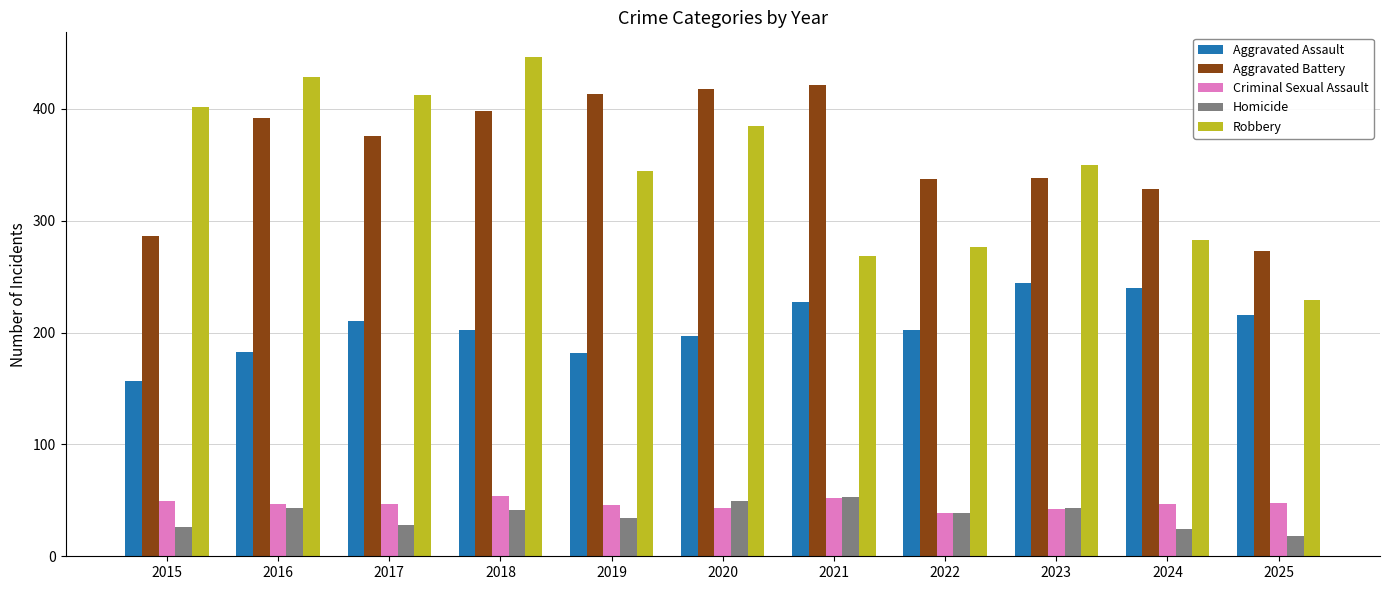

What is the difference between the highest and lowest values at 2022?

298